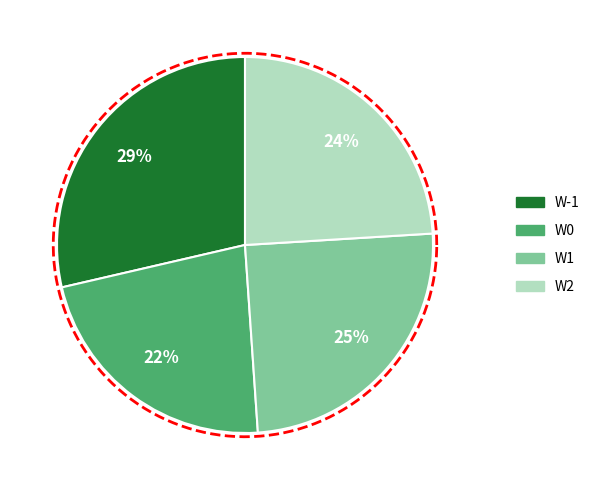

Which category has the biggest portion of the pie?

W-1